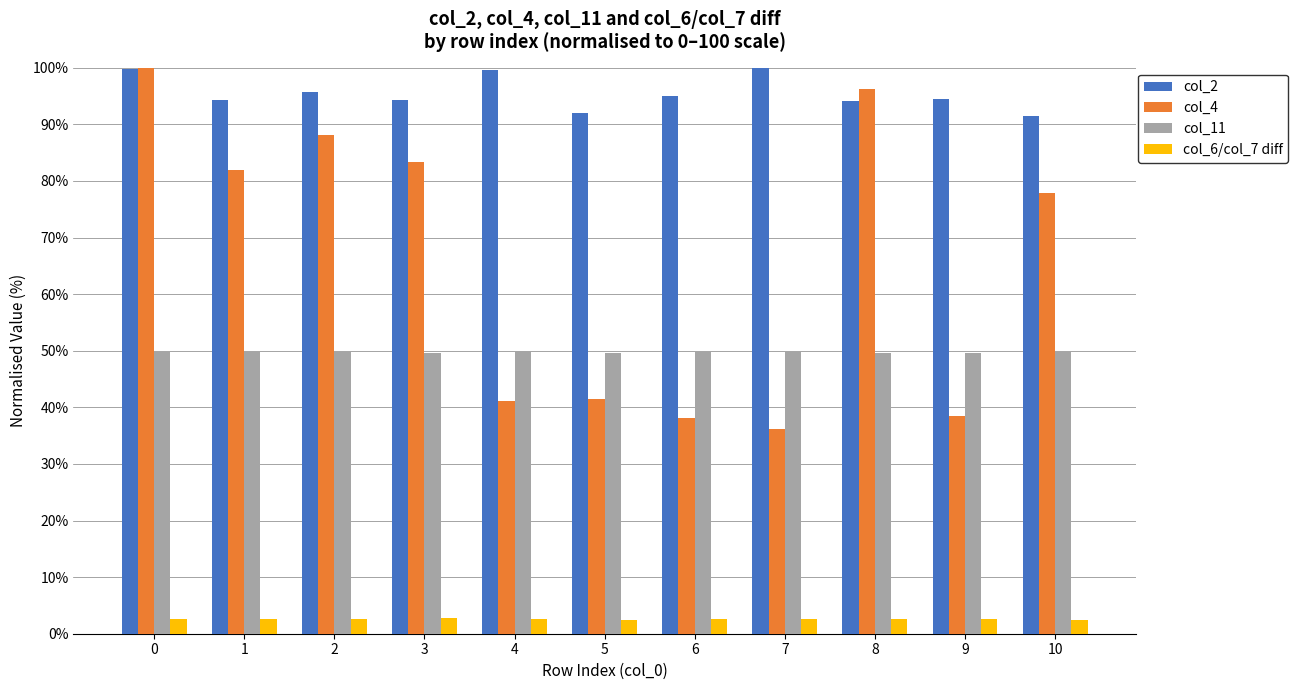

What is the difference between the col_2 values at 4 and 8?

5.4